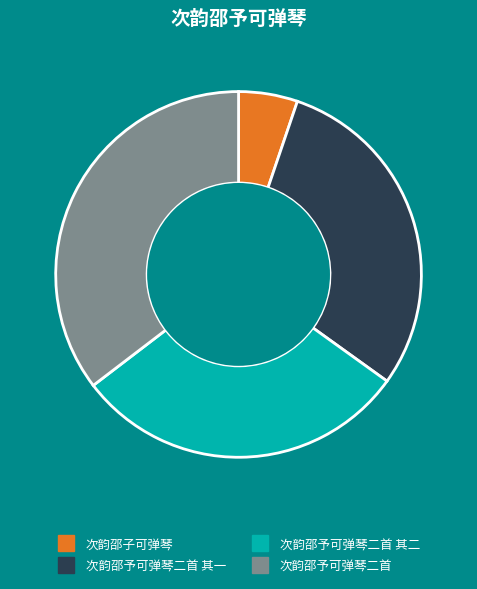

To the nearest percent, what is the average slice percentage?

25%